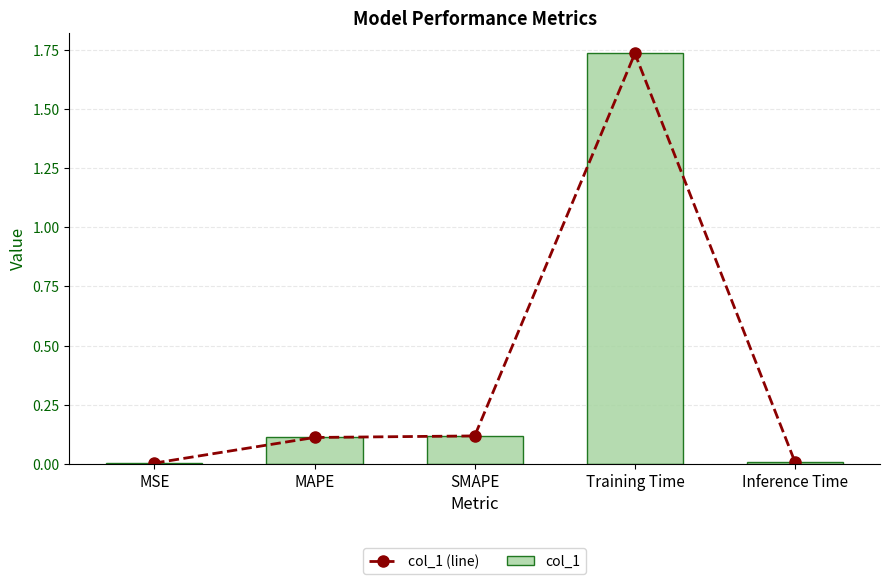

What is the difference between the second highest and minimum values in the col_1 series?

0.1